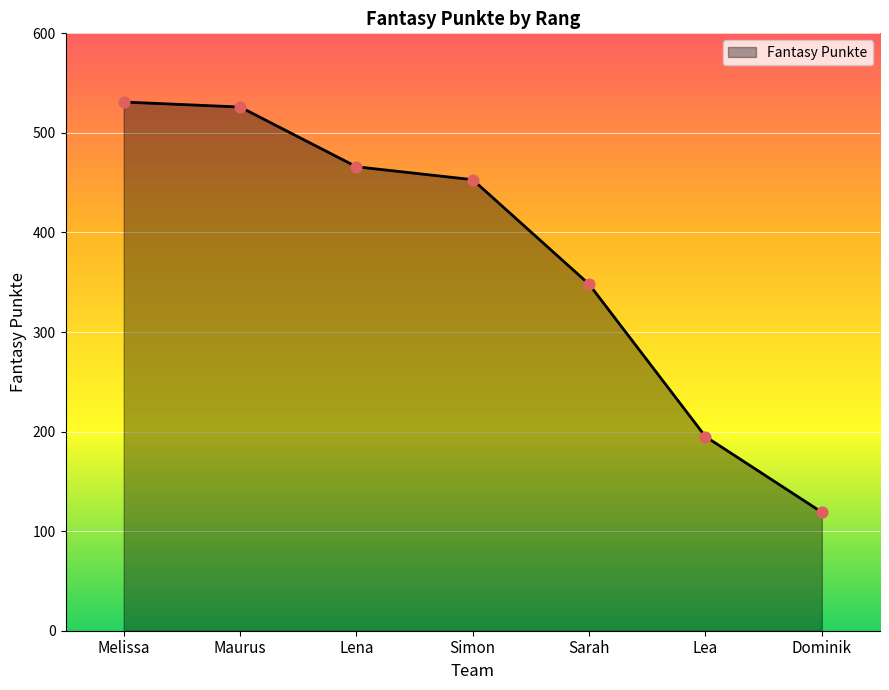

Approximately how many times larger is the value at Sarah compared to Lea?

1.8